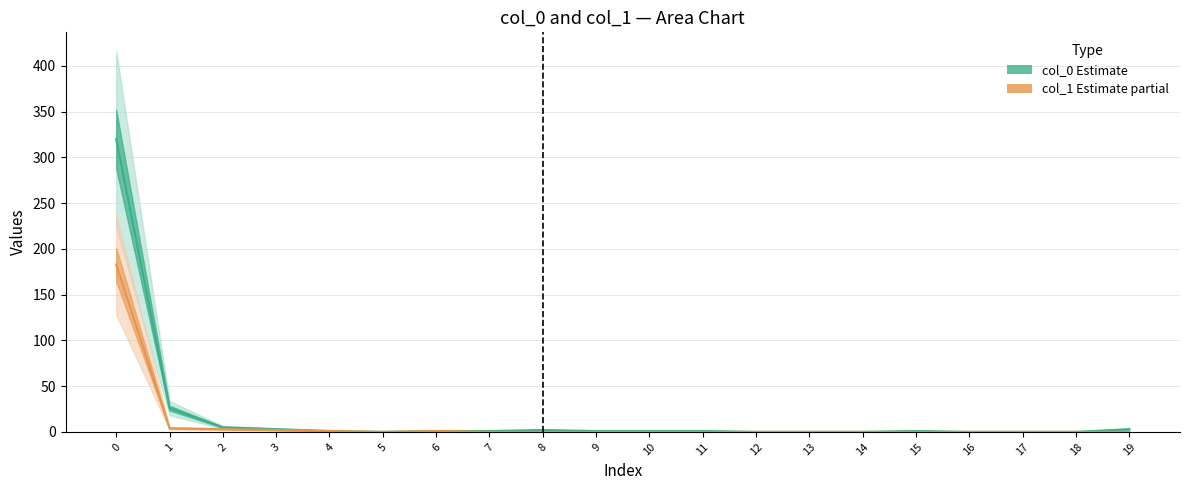

Which series has the largest range (max minus min)?

col_0 (Estimate)